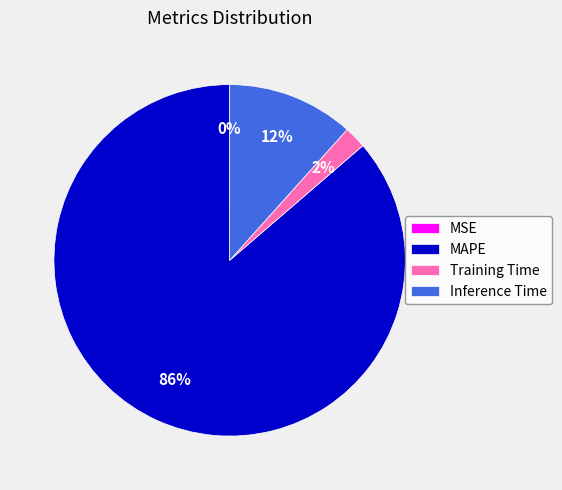

Between MAPE and Inference Time, which is larger?

MAPE